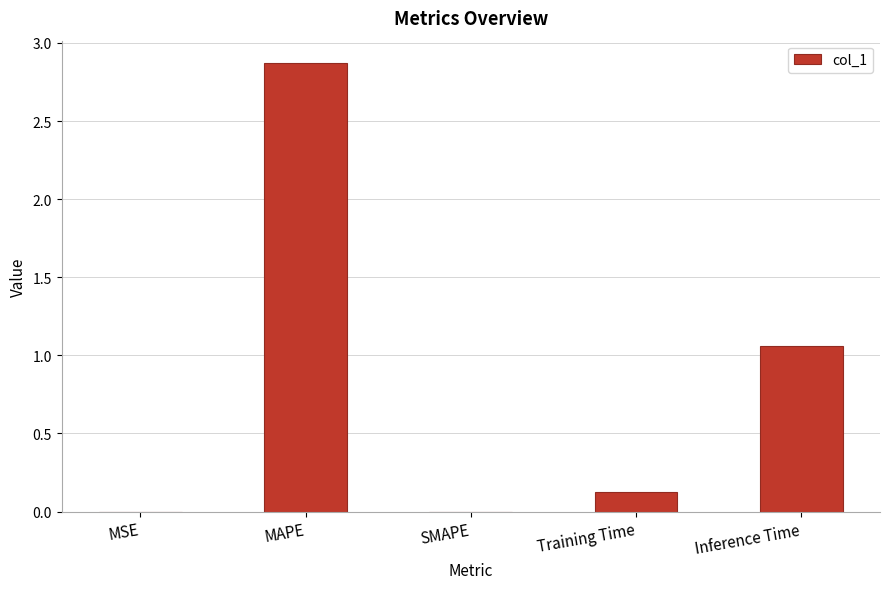

Are the bars horizontal?

No